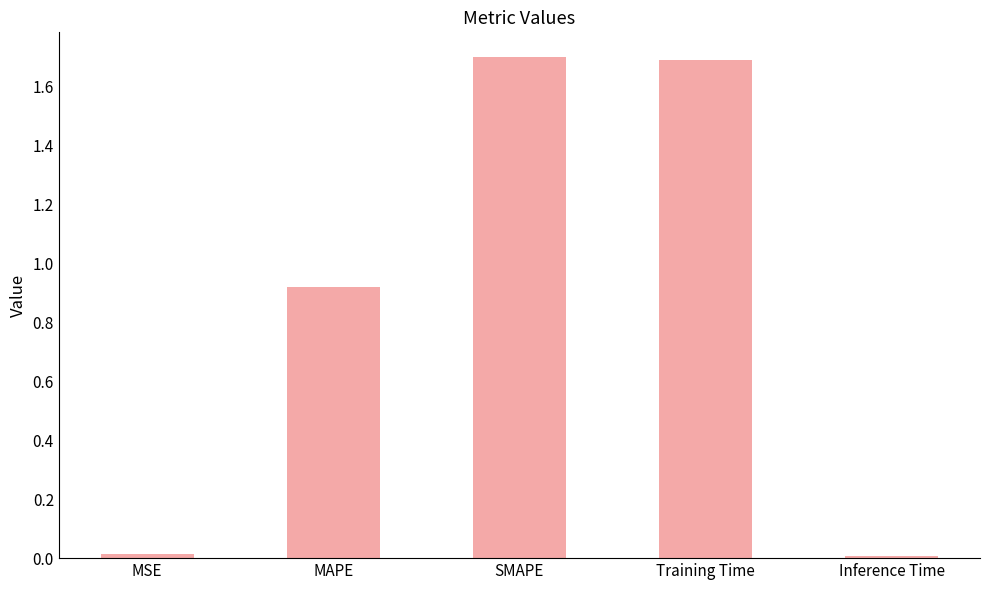

What is the label of the 4th bar from the left?

Training Time